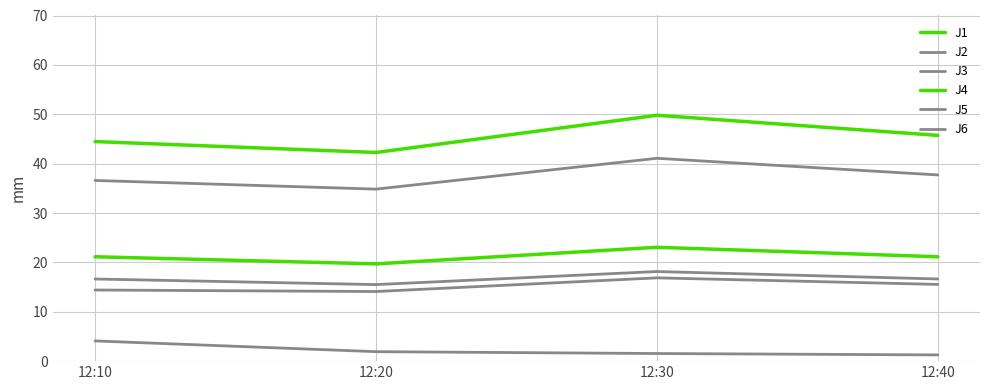

True or false: J5 and J1 cross at least once.

False